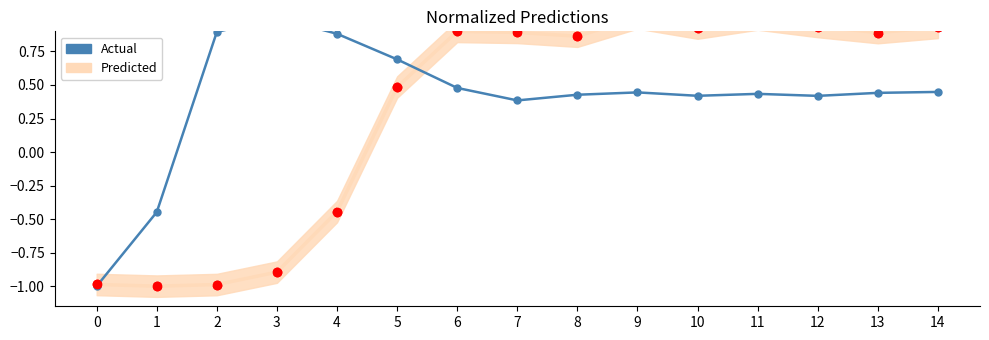

What is the difference between the second highest and second lowest values?

1.3